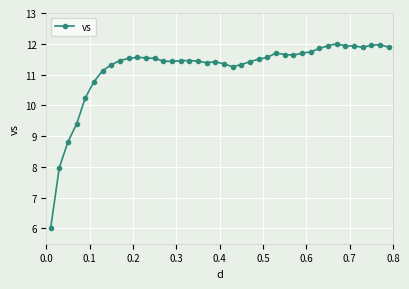

What is the average value?

11.2